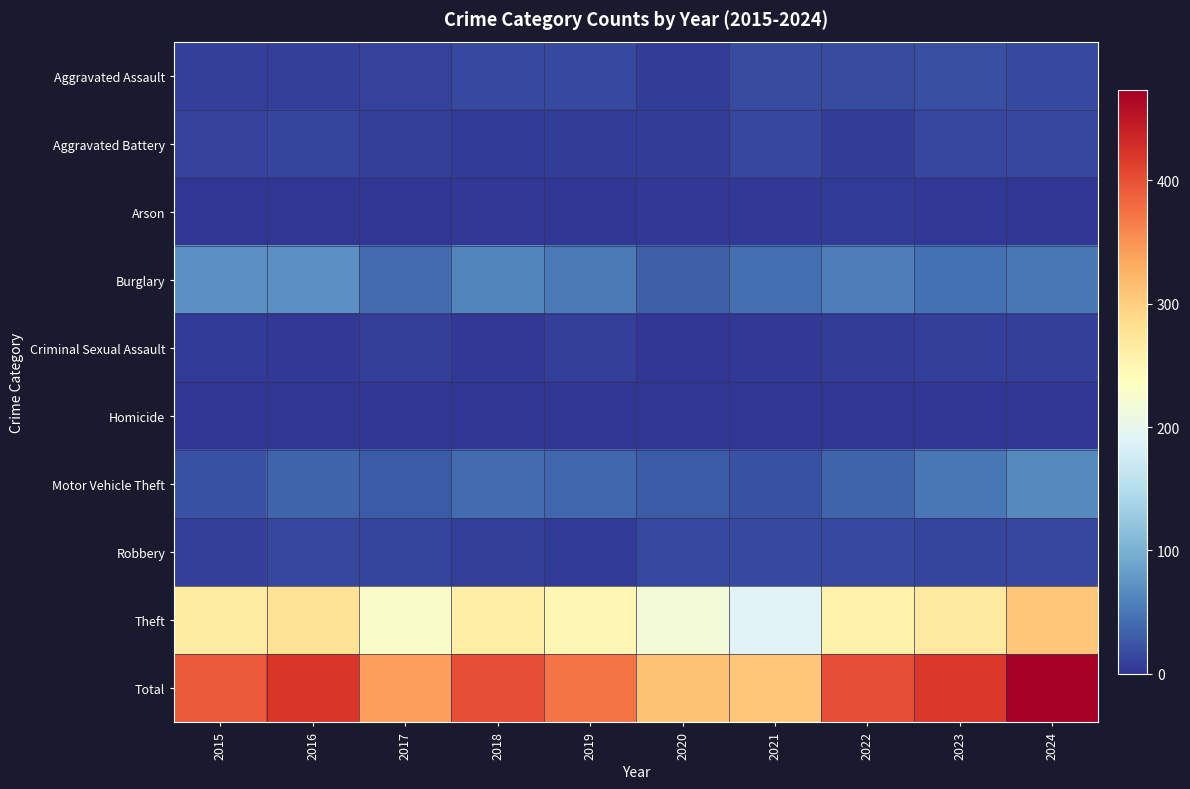

Reading left to right, what are all the values shown in this chart?

Aggravated Assault: 2015=9	2016=8	2017=10	2018=15	2019=15	2020=6	2021=18	2022=18	2023=19	2024=15
Aggravated Battery: 2015=11	2016=12	2017=8	2018=5	2019=6	2020=6	2021=13	2022=6	2023=14	2024=13
Arson: 2015=1	2016=0	2017=1	2018=3	2019=1	2020=3	2021=3	2022=4	2023=2	2024=0
Burglary: 2015=72	2016=71	2017=42	2018=61	2019=52	2020=33	2021=43	2022=56	2023=45	2024=50
Criminal Sexual Assault: 2015=5	2016=2	2017=9	2018=3	2019=8	2020=1	2021=3	2022=7	2023=9	2024=9
Homicide: 2015=0	2016=1	2017=1	2018=0	2019=0	2020=1	2021=0	2022=1	2023=0	2024=0
Motor Vehicle Theft: 2015=22	2016=36	2017=28	2018=42	2019=37	2020=29	2021=21	2022=36	2023=50	2024=65
Robbery: 2015=8	2016=13	2017=12	2018=9	2019=5	2020=15	2021=15	2022=16	2023=12	2024=14
Theft: 2015=265	2016=278	2017=229	2018=263	2019=249	2020=217	2021=192	2022=257	2023=268	2024=307
Total: 2015=393	2016=421	2017=340	2018=401	2019=373	2020=311	2021=308	2022=401	2023=419	2024=473